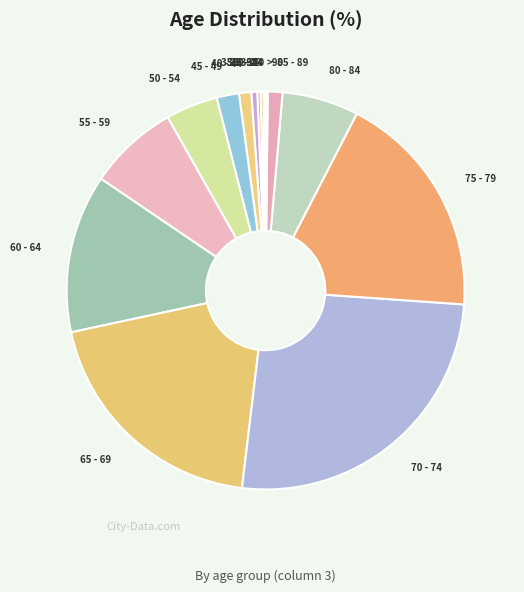

Is it true that 35 - 39 is 0% of the pie?

True